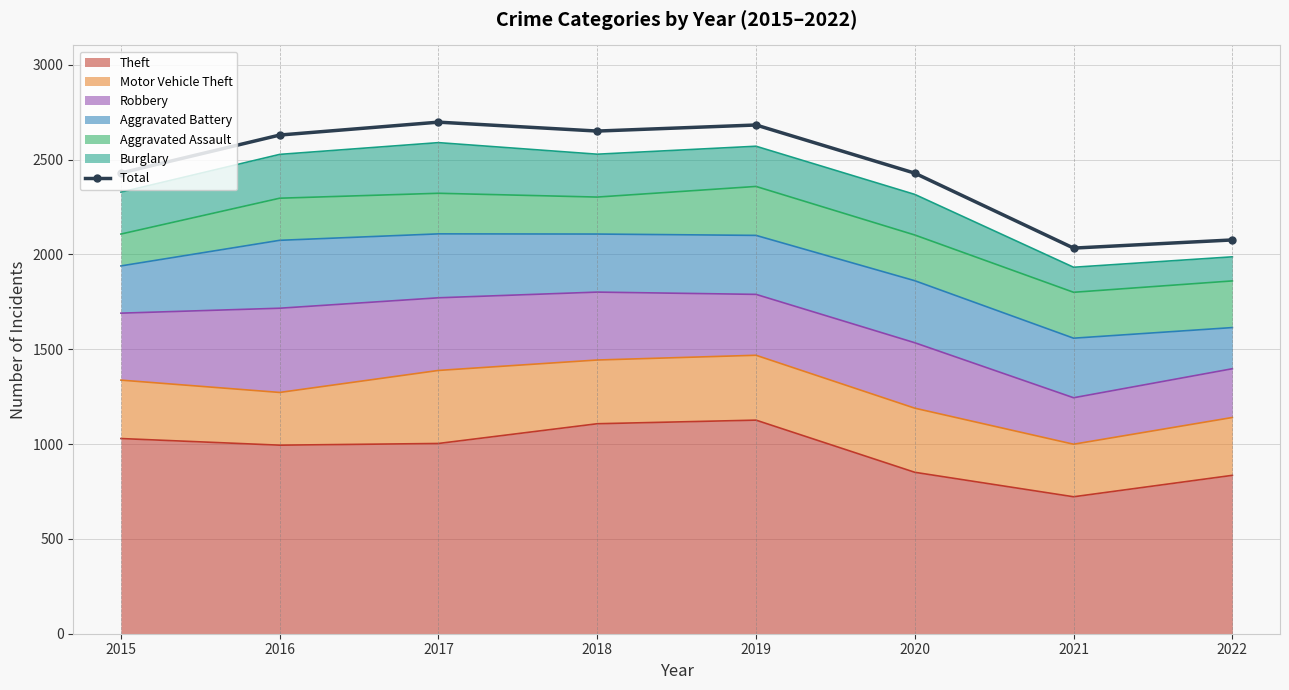

At which category does the data reach its first local valley?

2018